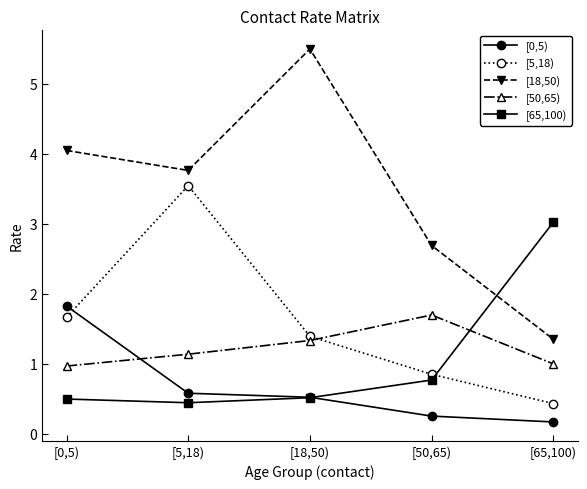

What is the approximate value of [65,100) at [5,18)?

0.4